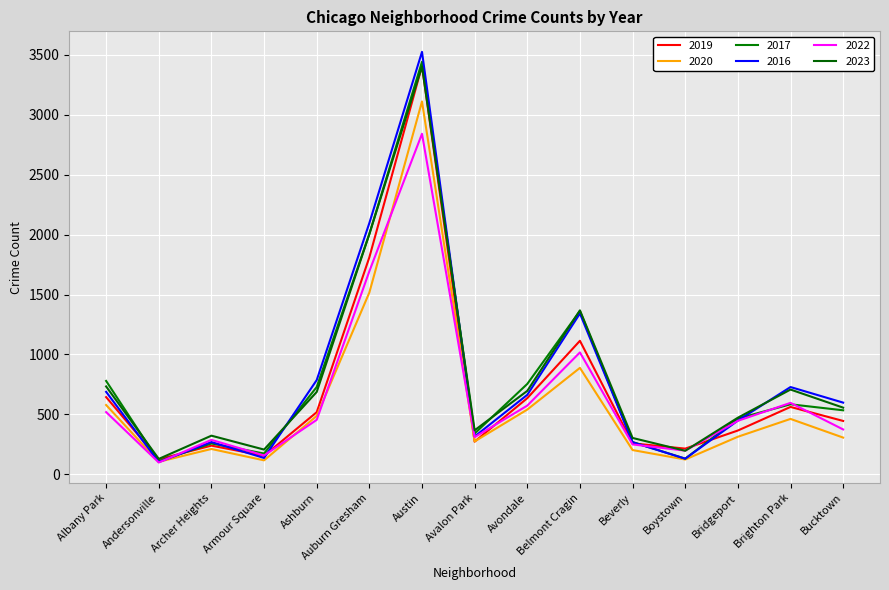

At which label does 2023 first exceed 556?

Albany Park